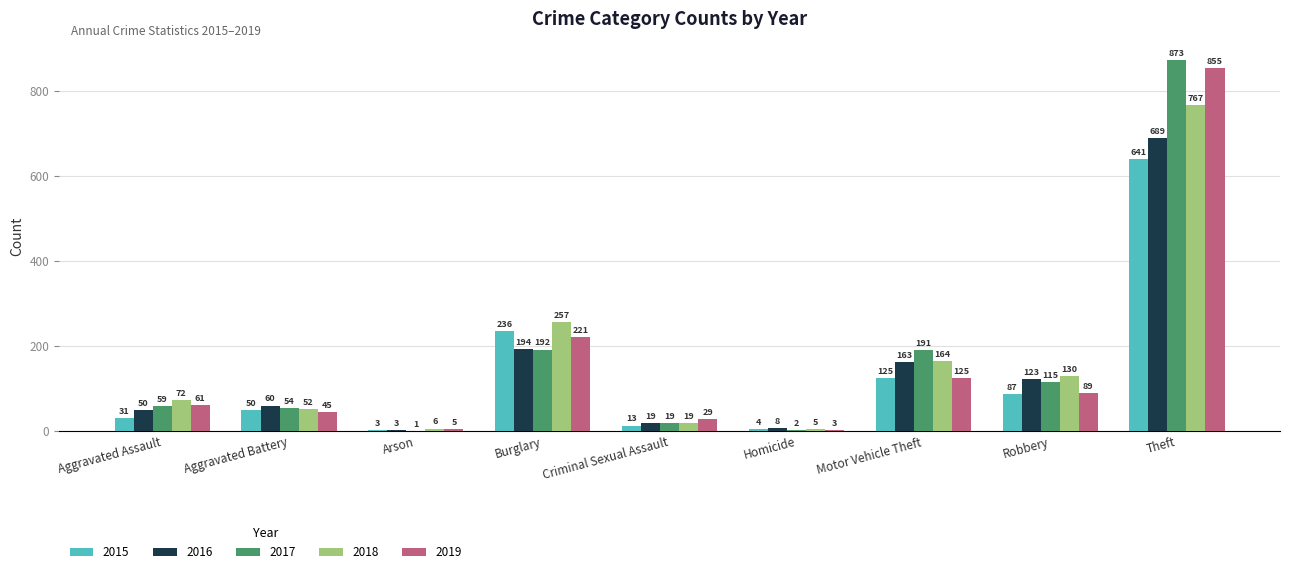

Which series changed the most between Aggravated Battery and Burglary?

2018